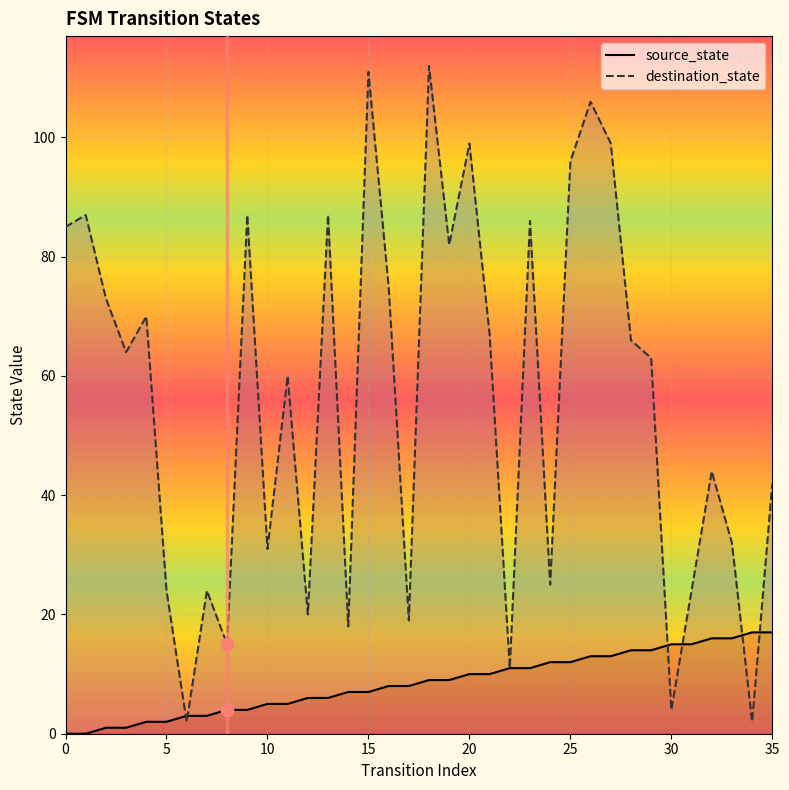

What is the total value across all series at 32?

60